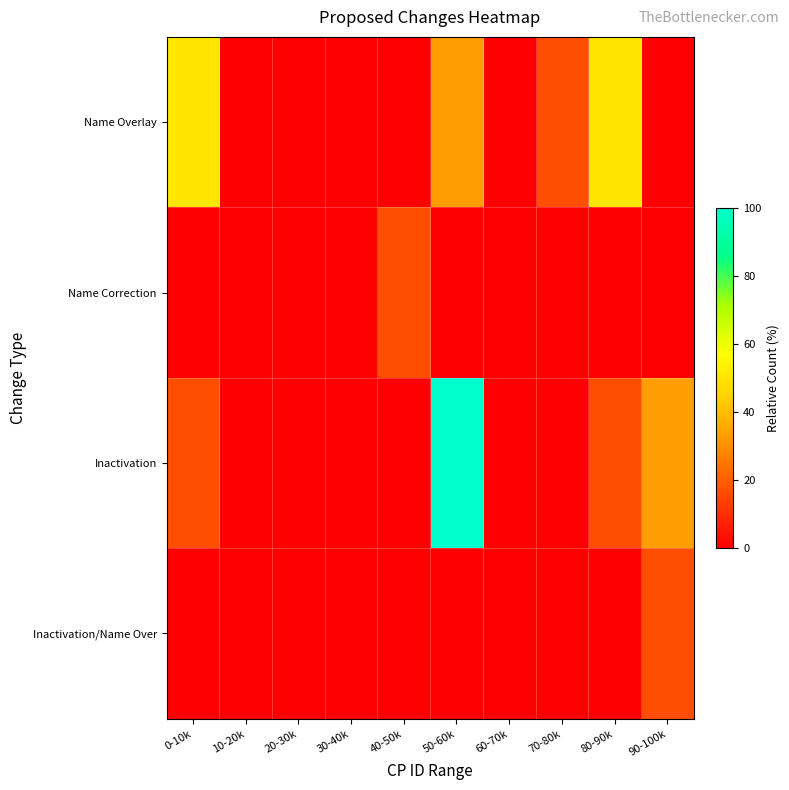

At which category is the sum across all series the highest?

50-60k